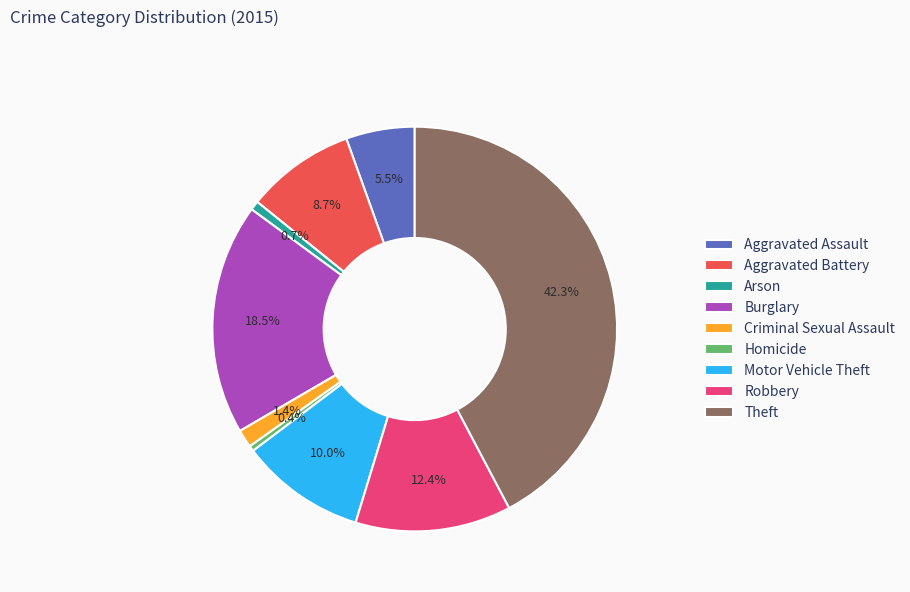

Approximately how many times larger is the value at Robbery compared to Aggravated Assault?

2.3